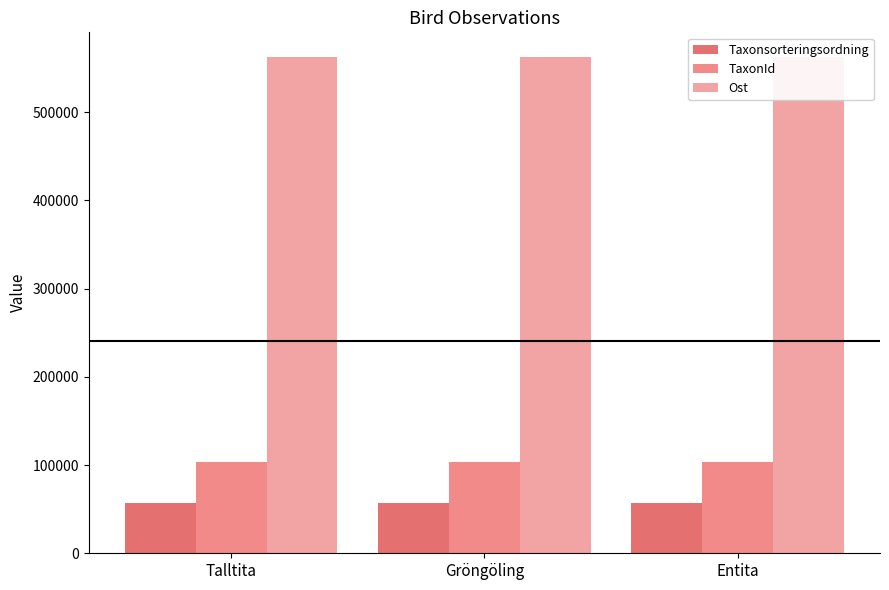

At which category is the sum across all series the highest?

Talltita